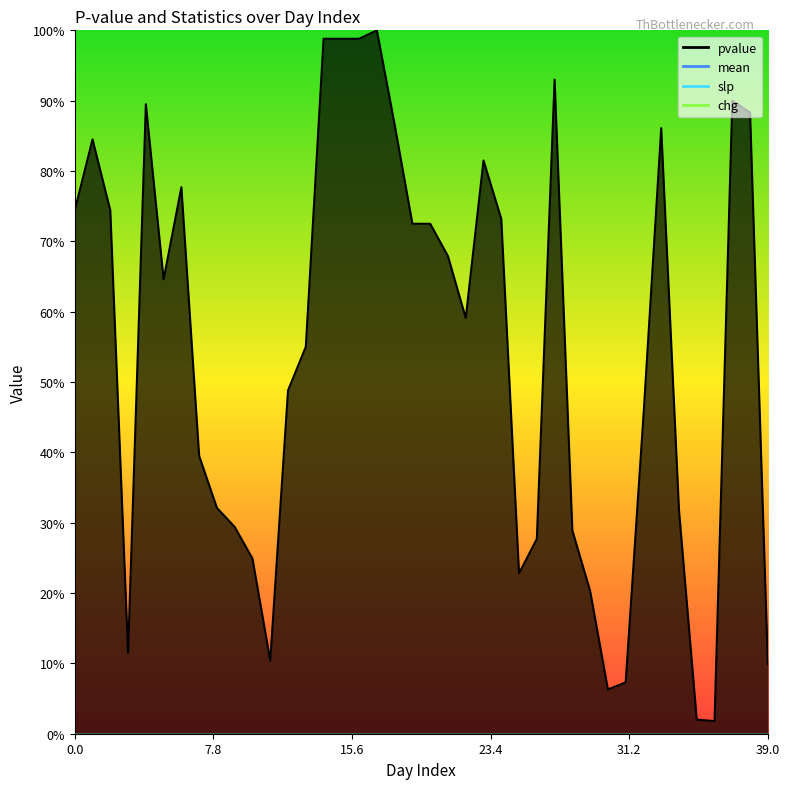

At which category is the sum across all series the highest?

17